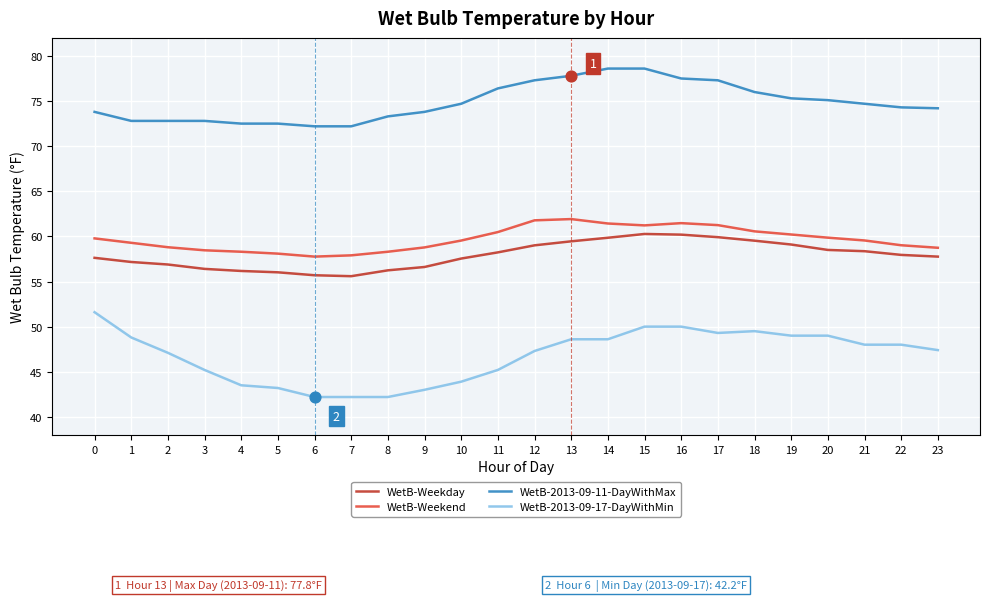

Which series has the largest range (max minus min)?

WetB-2013-09-17-DayWithMin